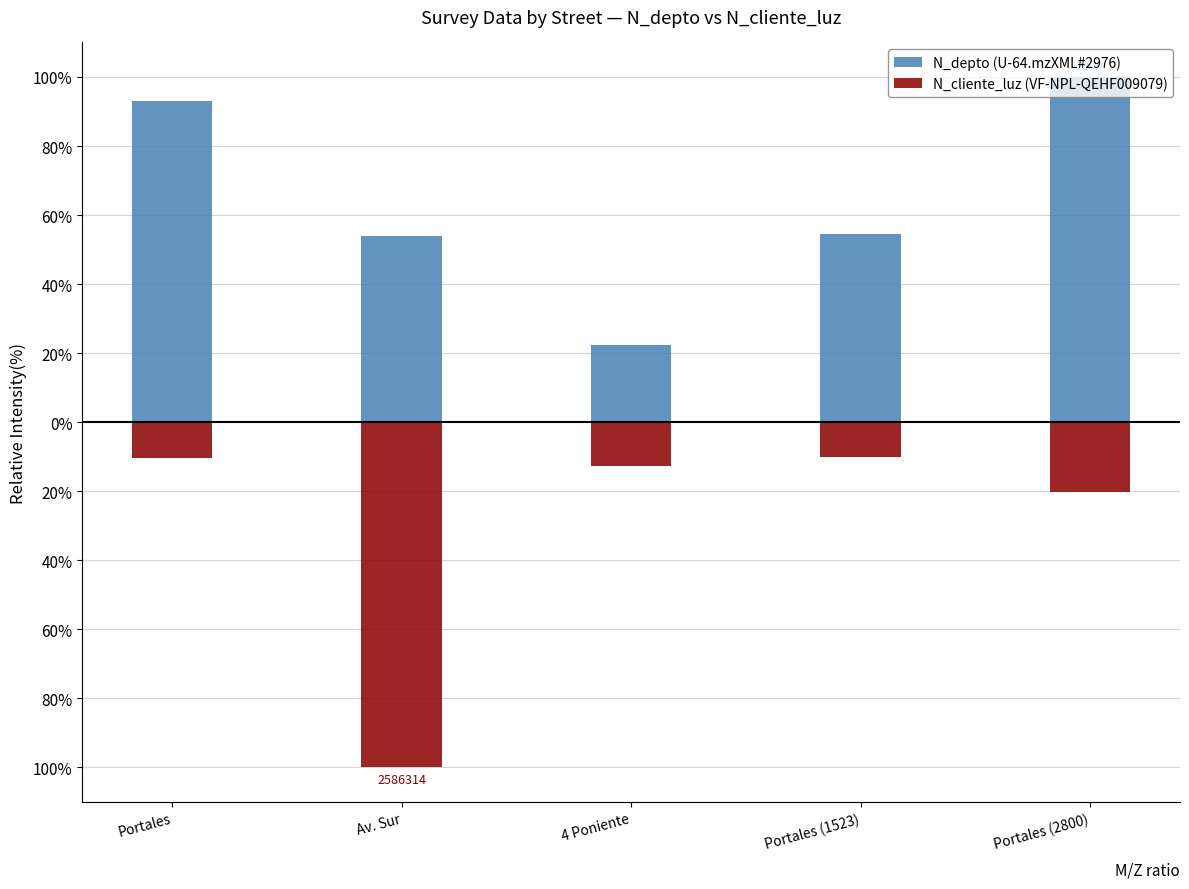

List the labels in order of N_depto (U-64.mzXML#2976) value, smallest first.

4 Poniente, Av. Sur, Portales (1523), Portales, Portales (2800)